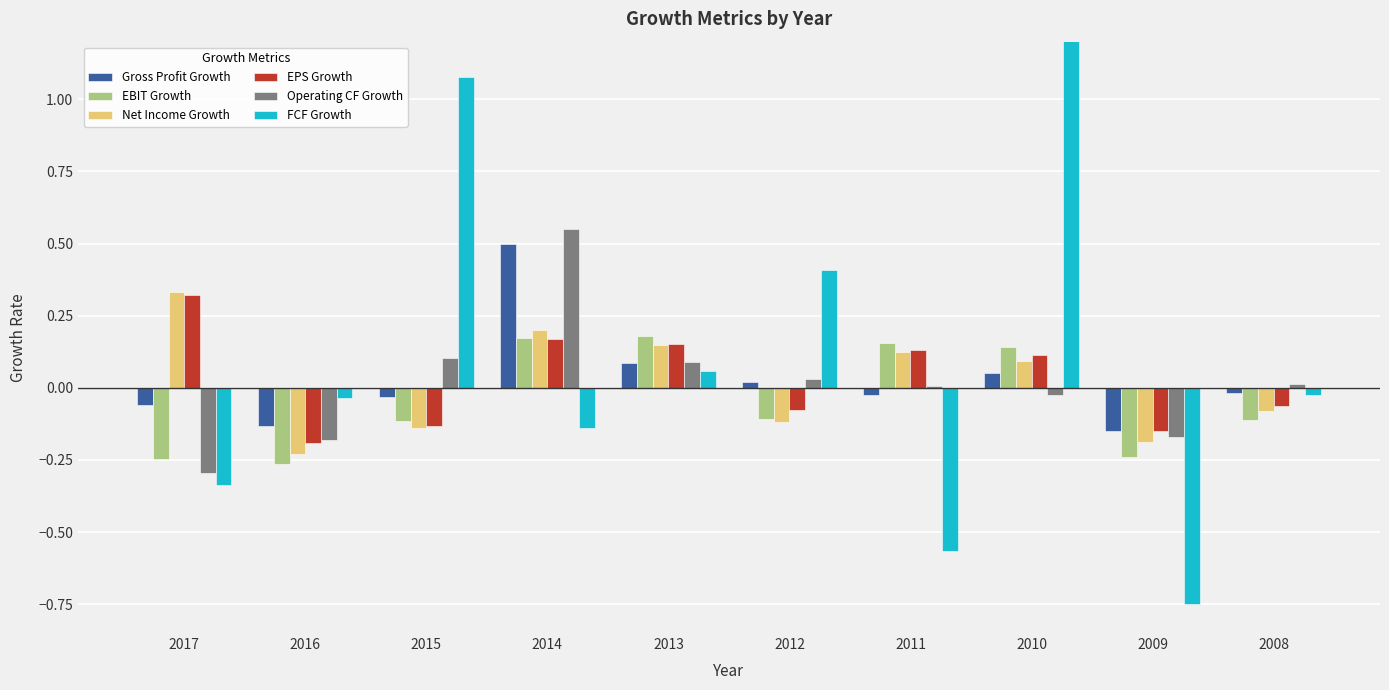

At 2016, list the series in order from smallest to largest.

EBIT Growth, Net Income Growth, EPS Growth, Operating CF Growth, Gross Profit Growth, FCF Growth